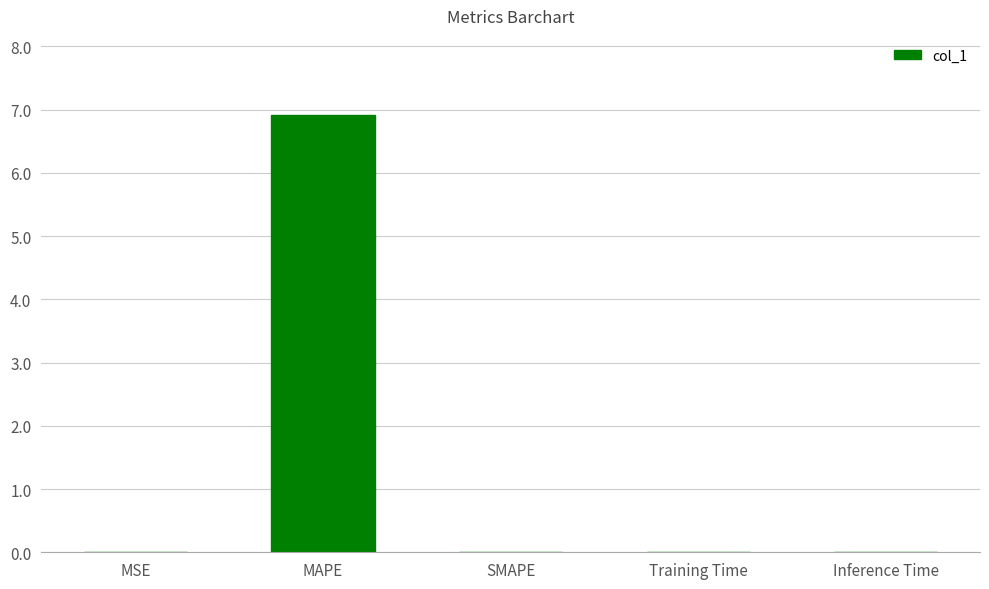

Which has a higher value, MAPE or Inference Time?

MAPE